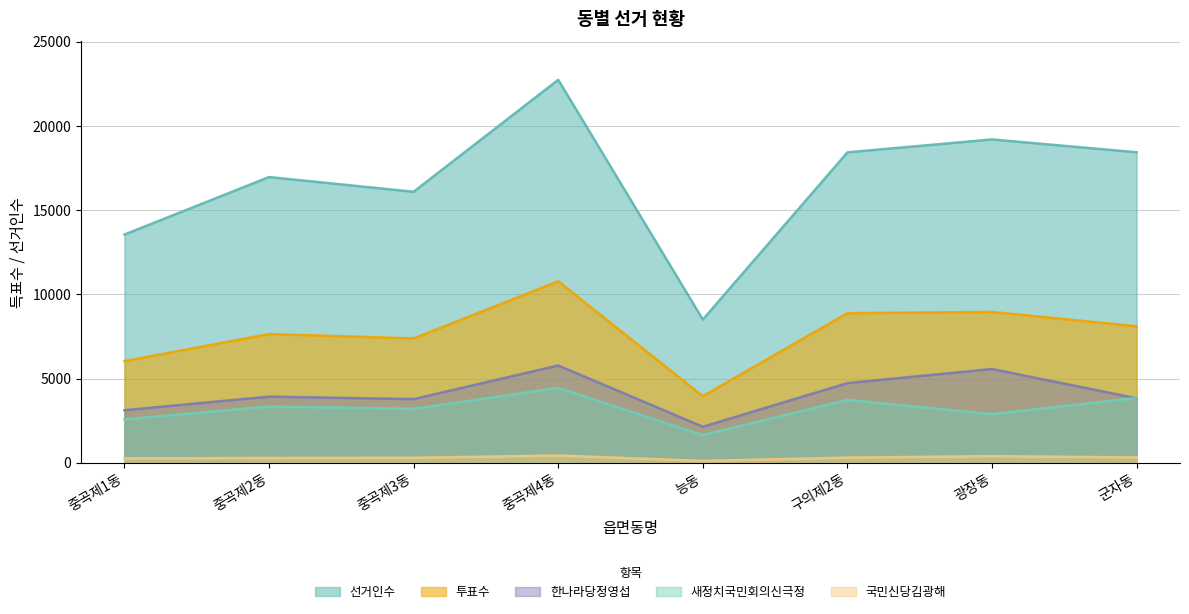

Where is the first local maximum for 한나라당정영섭?

중곡제2동